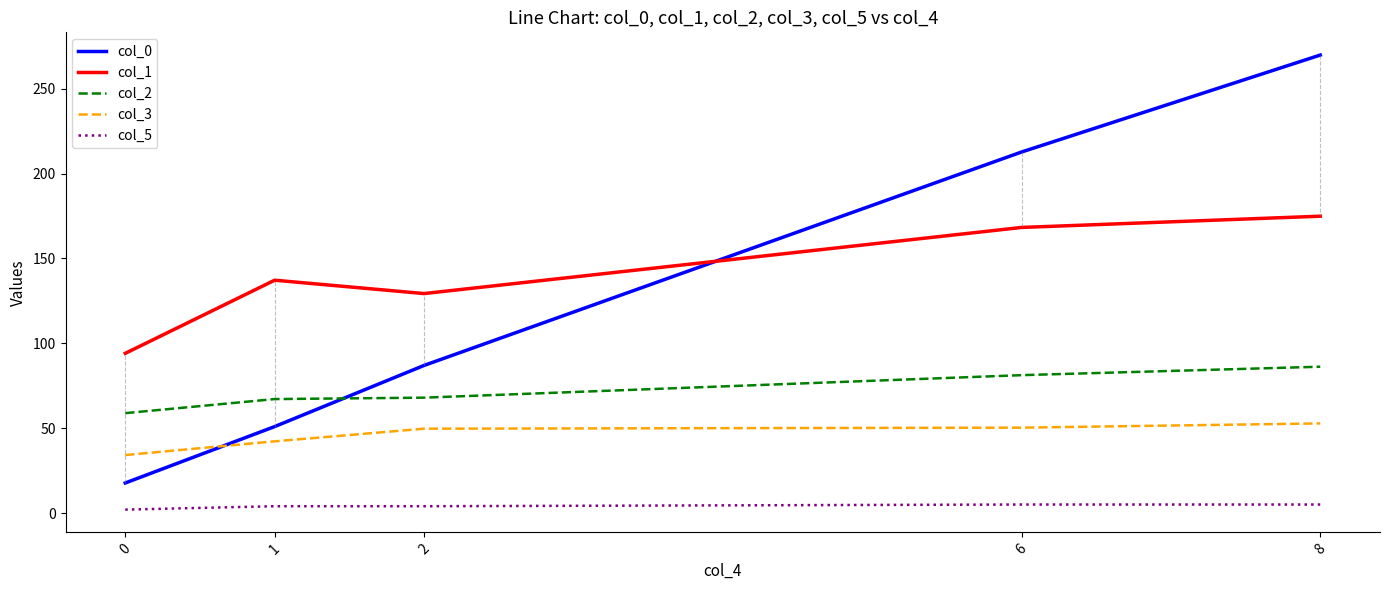

Which series has the widest spread of values?

col_0